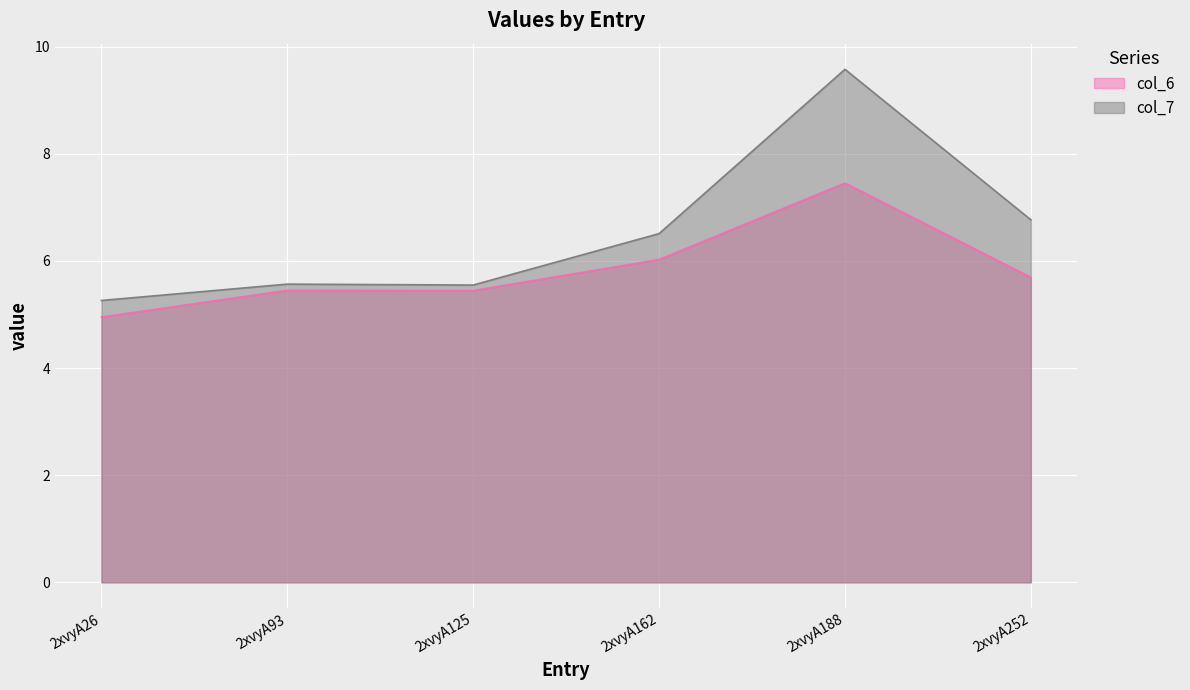

At which label does col_6 first exceed 5?

2xvyA93